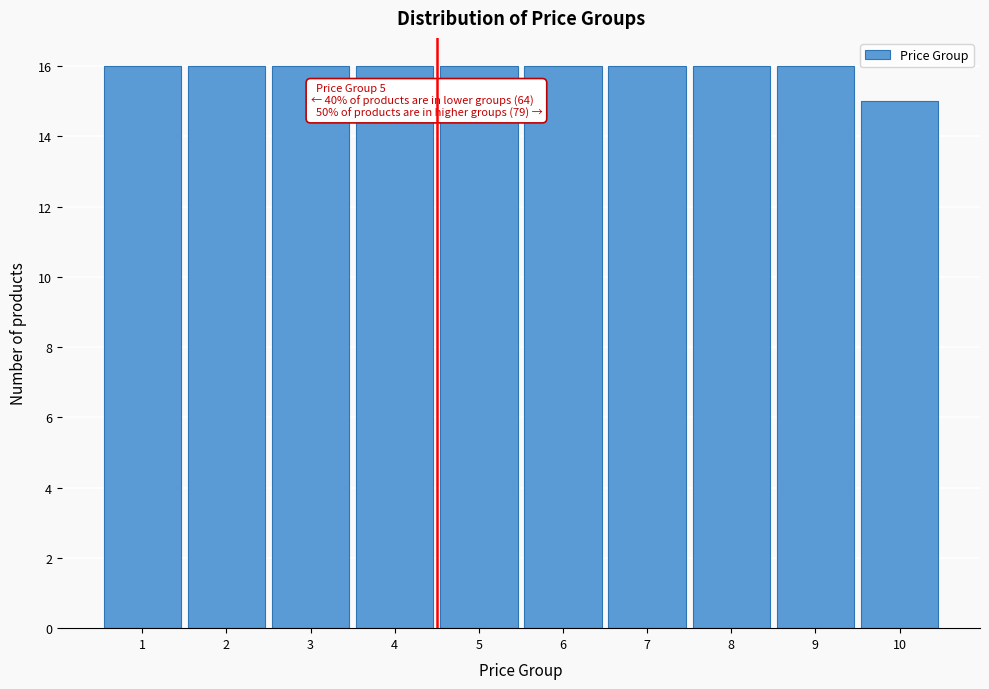

Reading left to right, extract all data points from this chart.

16	16	16	16	16	16	16	16	16	15